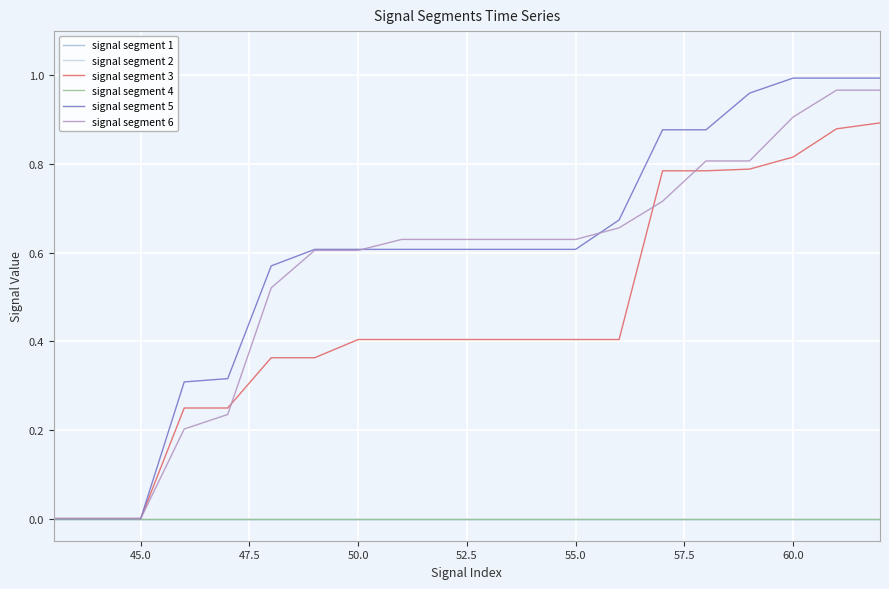

True or false: signal segment 6 has more than 2 interior local peaks.

False